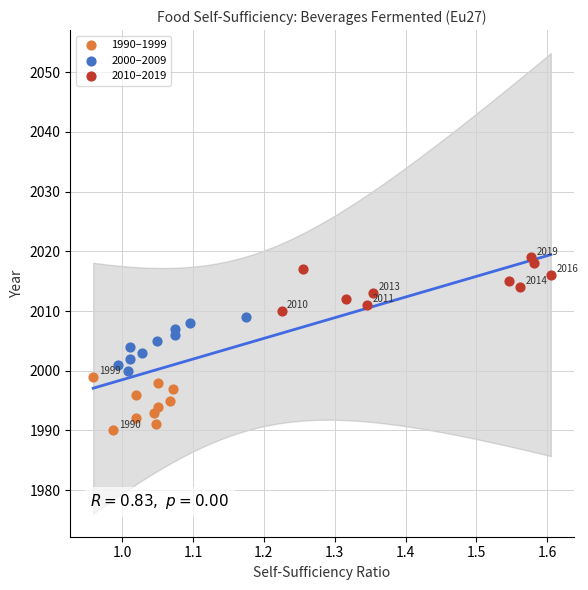

Which series contains the highest Y value?

2010–2019